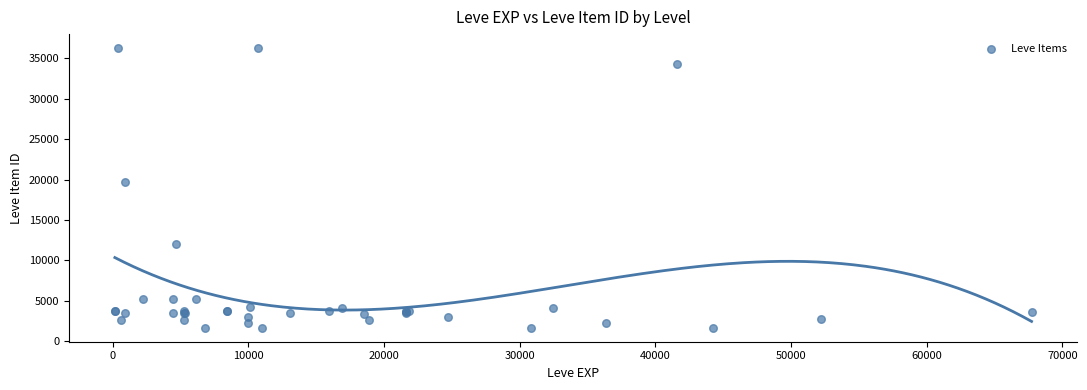

What Y value in the scatter plot is closest to 18967?

19744